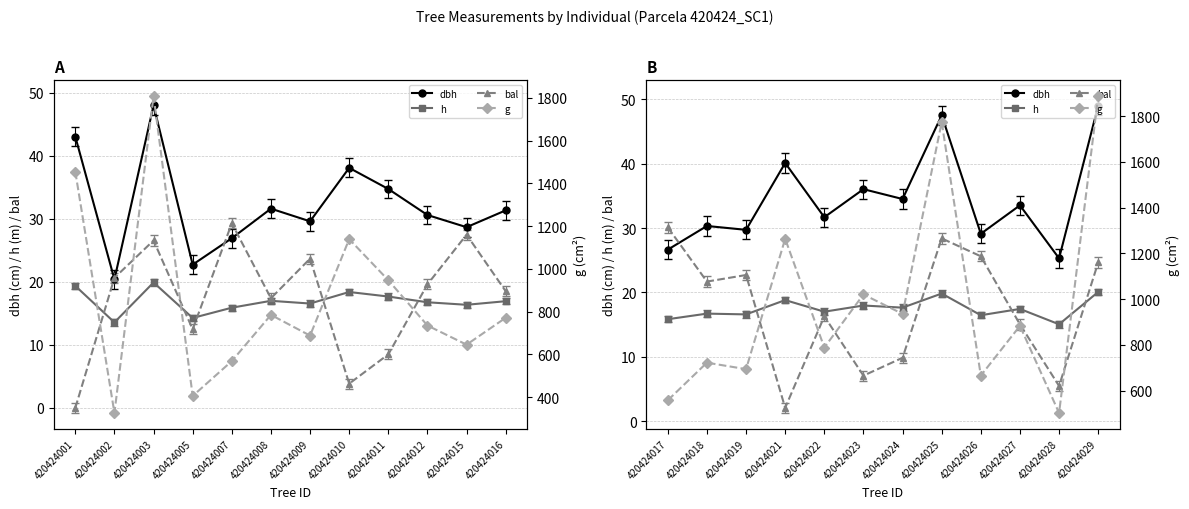

Does the chart have visible grid lines?

Yes